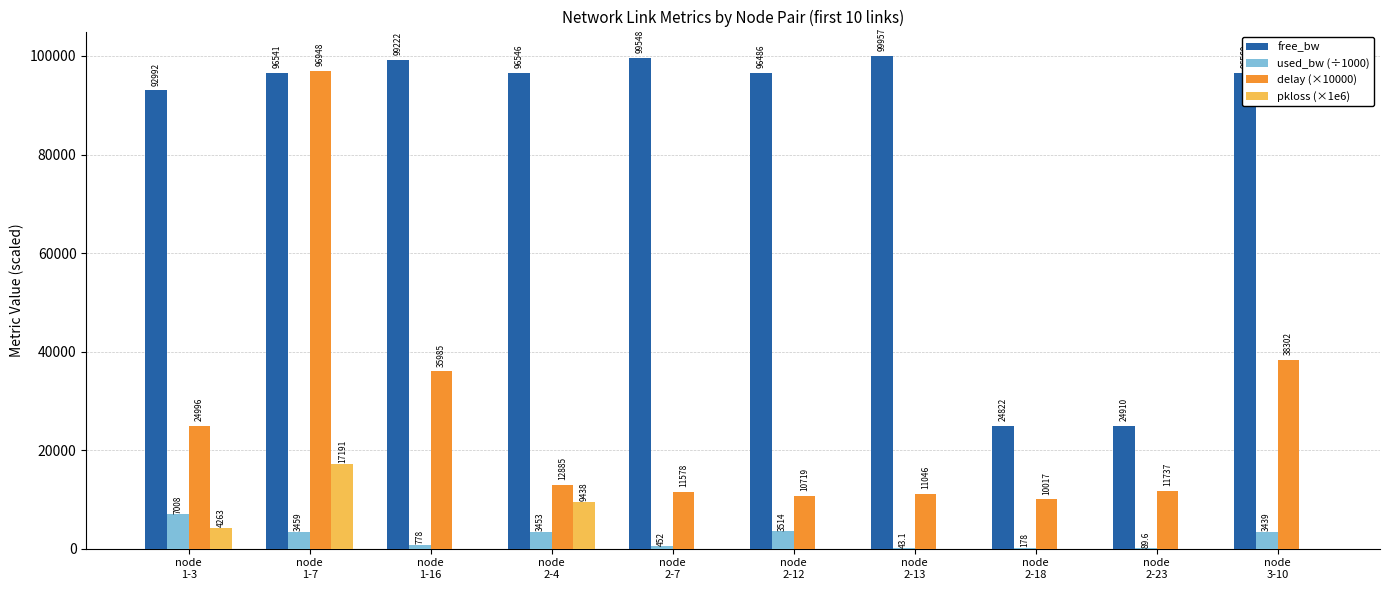

What is the maximum value shown in the chart?

99956.9